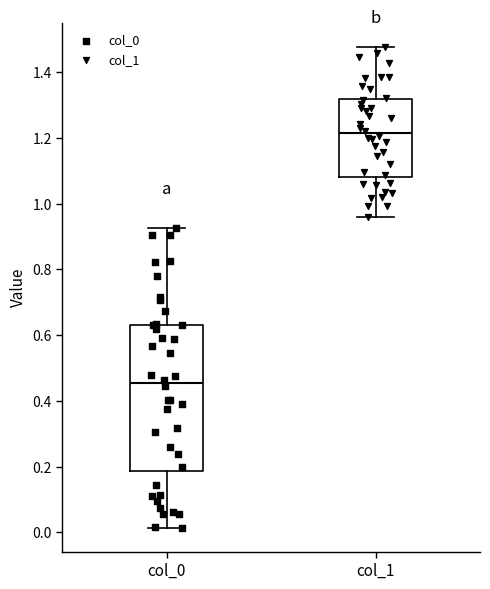

Where does the lower whisker of the box for col_0 end on the y-axis? The values are not printed on the chart, so give them approximately, as read against the axis.

0.02